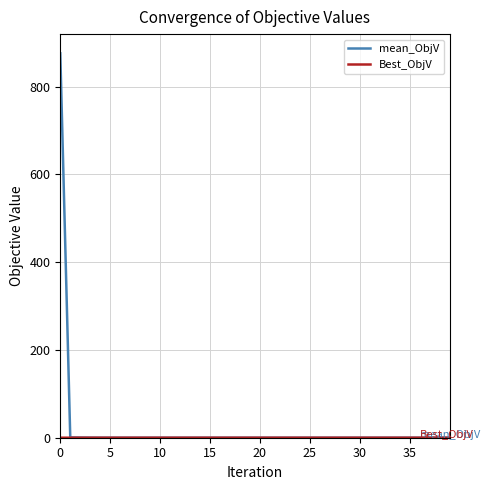

Which series has the largest total across all categories?

mean_ObjV